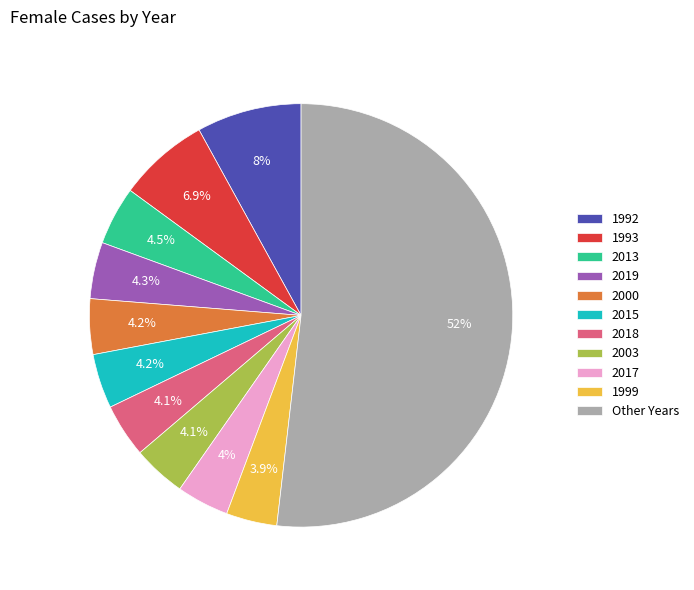

To the nearest percent, what percentage of the pie is 2019?

4%